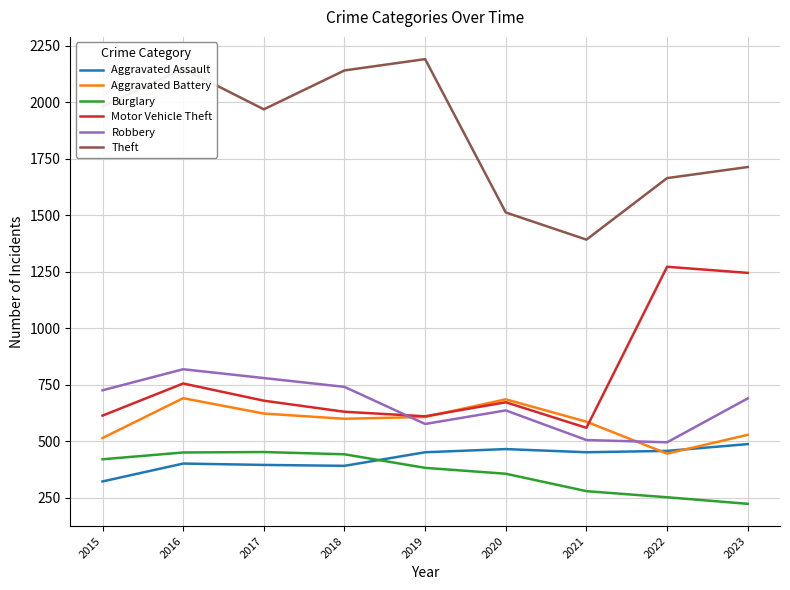

Which category has the highest value in the Aggravated Assault series?

2023